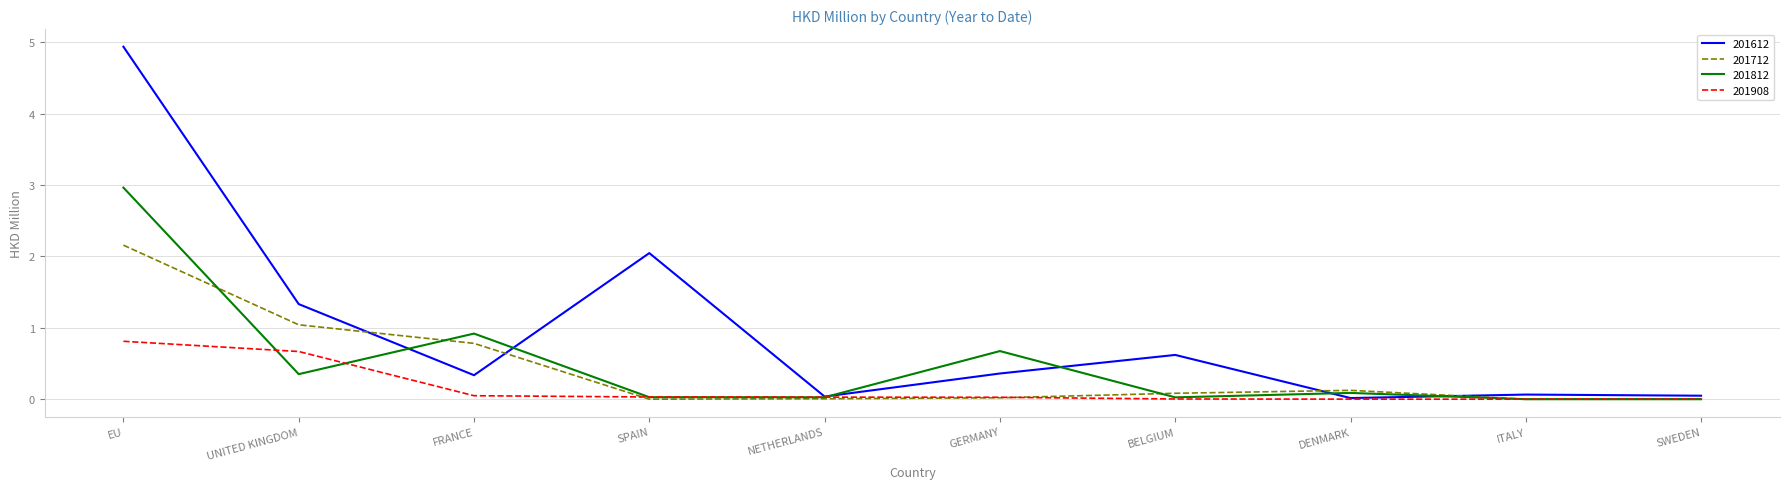

True or false: 201908 has a value of 0.0 at SWEDEN.

True